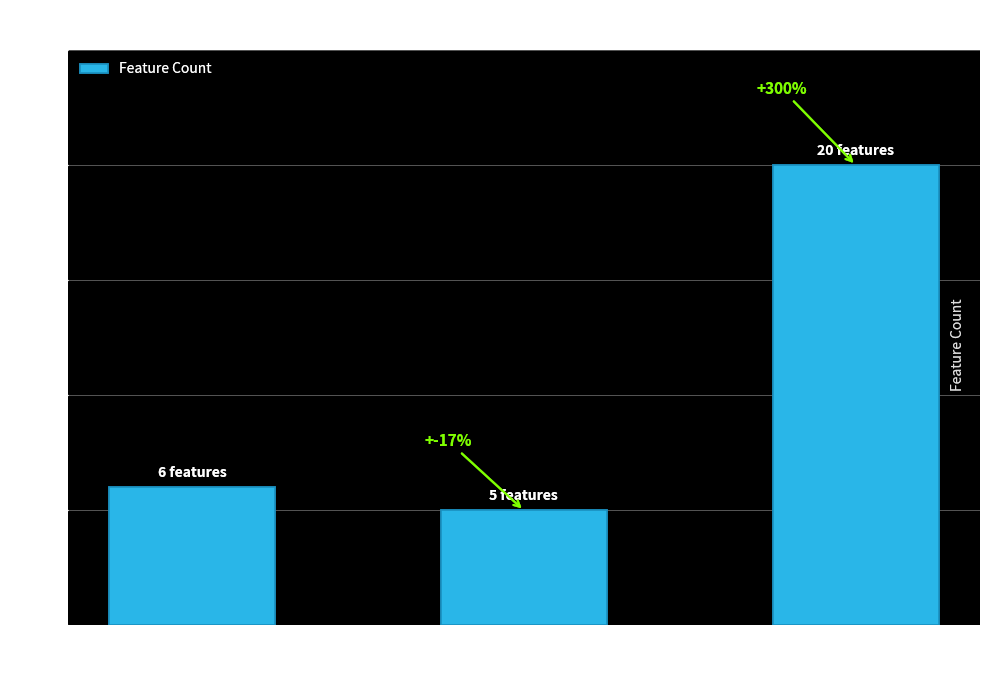

The chart shows a value of 20 at test_insert_chart1. True or false?

True